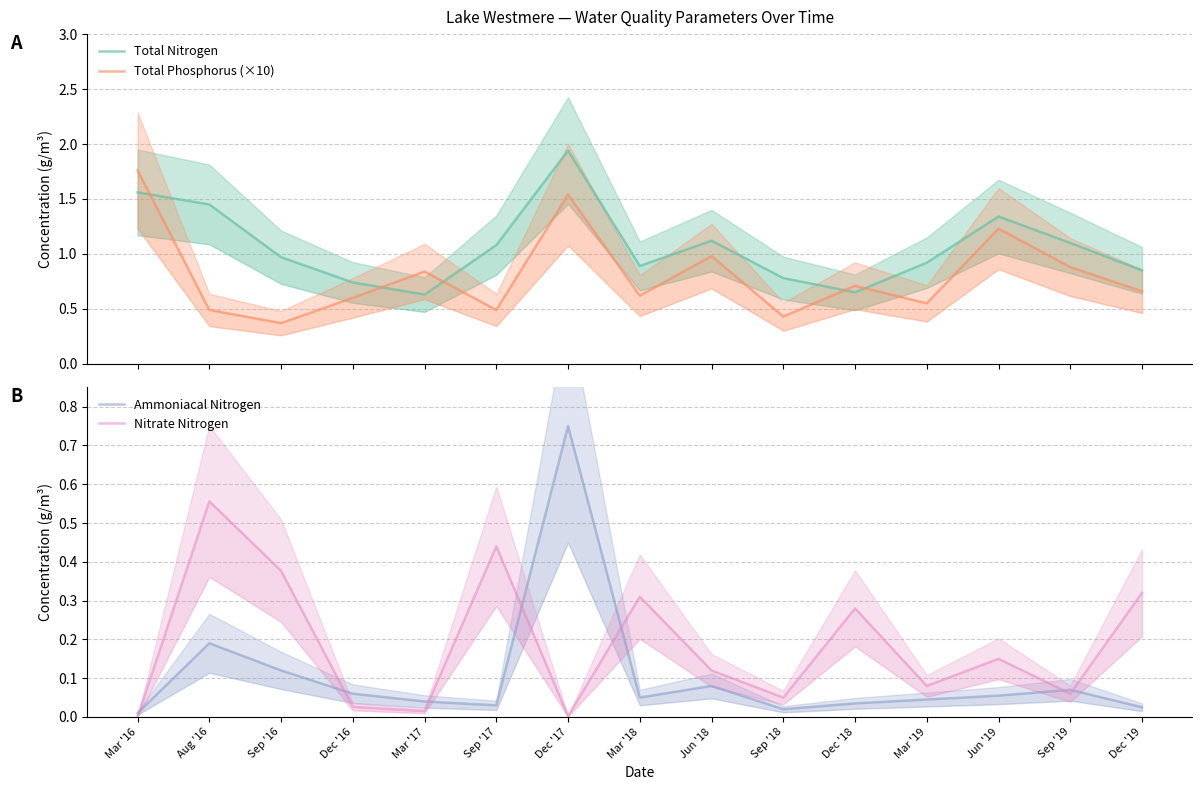

What is the sum of all Nitrate Nitrogen values?

2.8